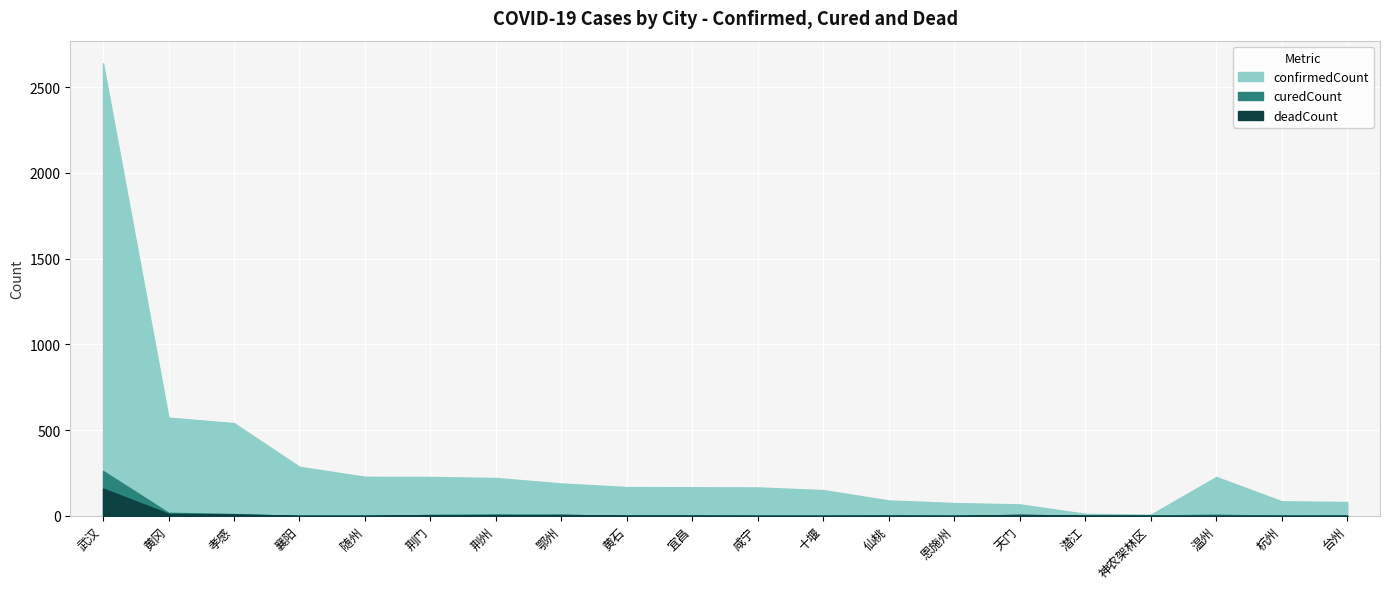

How many interior local peaks does the confirmedCount series have?

1